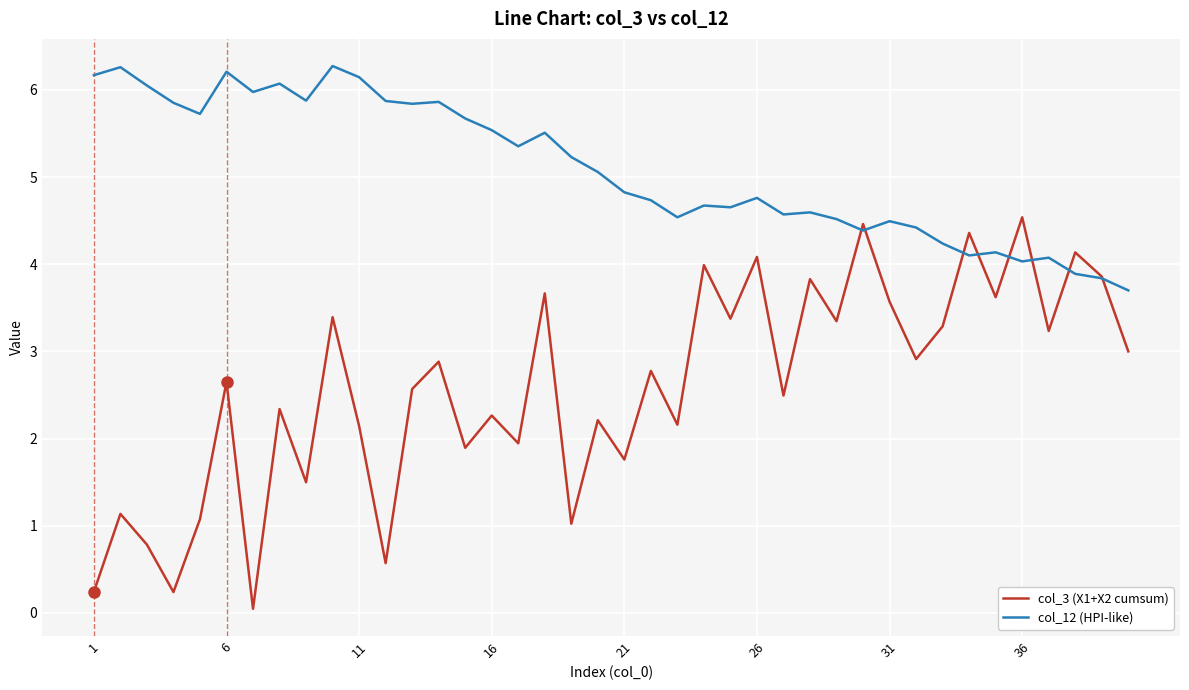

Which series has the largest range (max minus min)?

col_3 (X1+X2 cumsum)